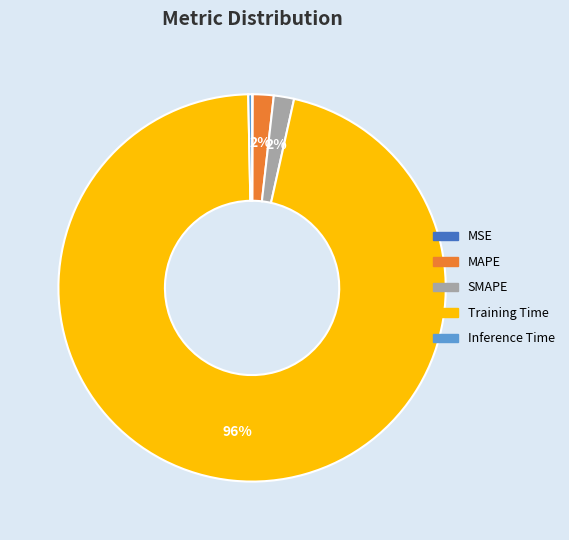

Is there a majority slice in this chart?

Yes